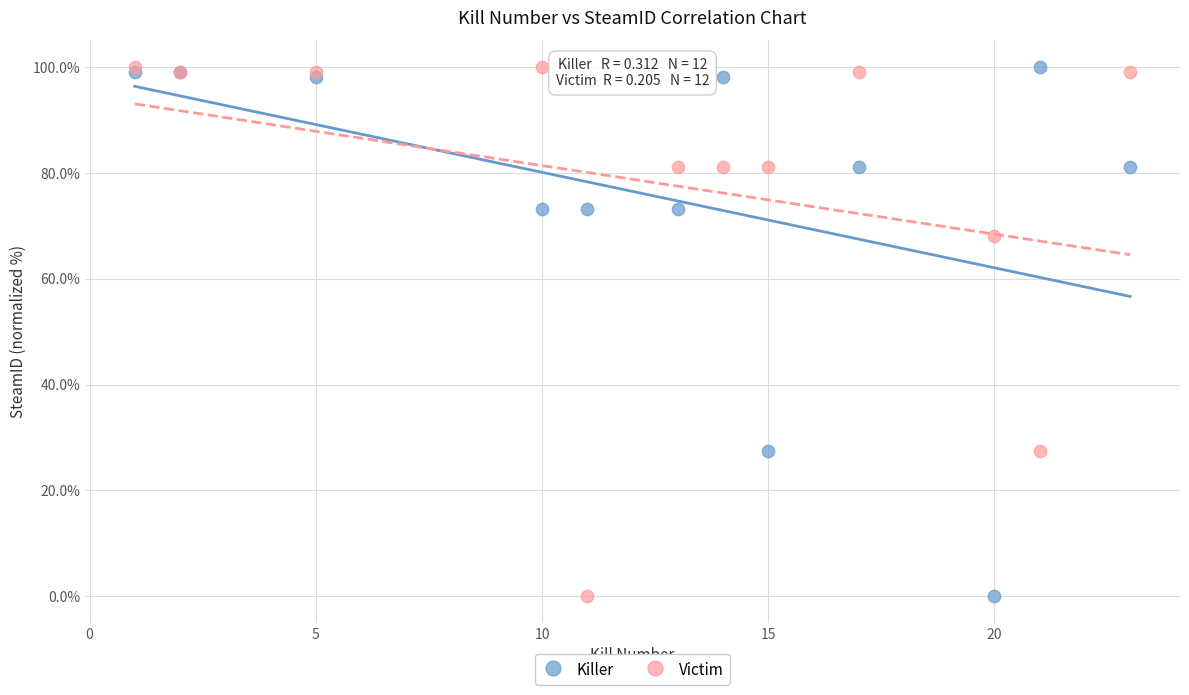

In the Victim series, what Y value is closest to 50?

68.1